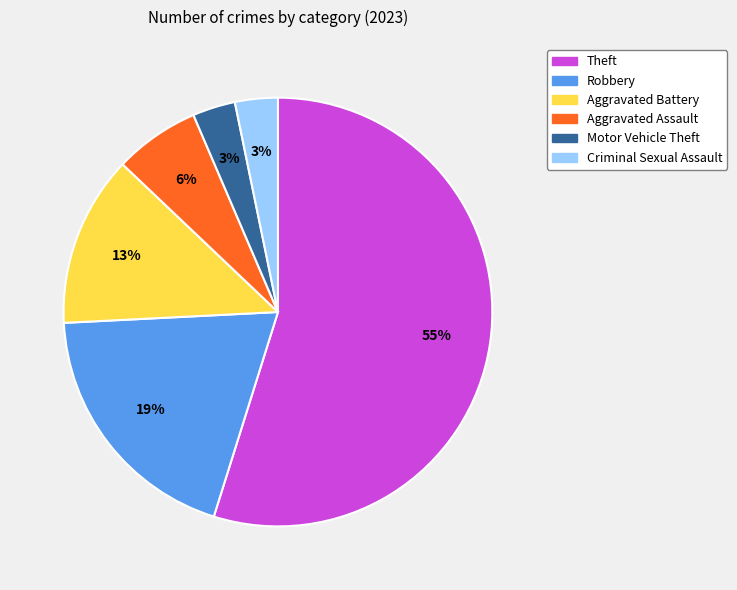

Is there a majority slice in this chart?

Yes